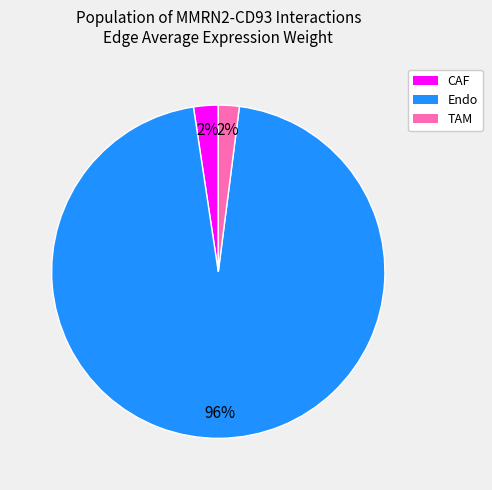

To the nearest percent, what is the difference between the largest and smallest slice percentages?

94%